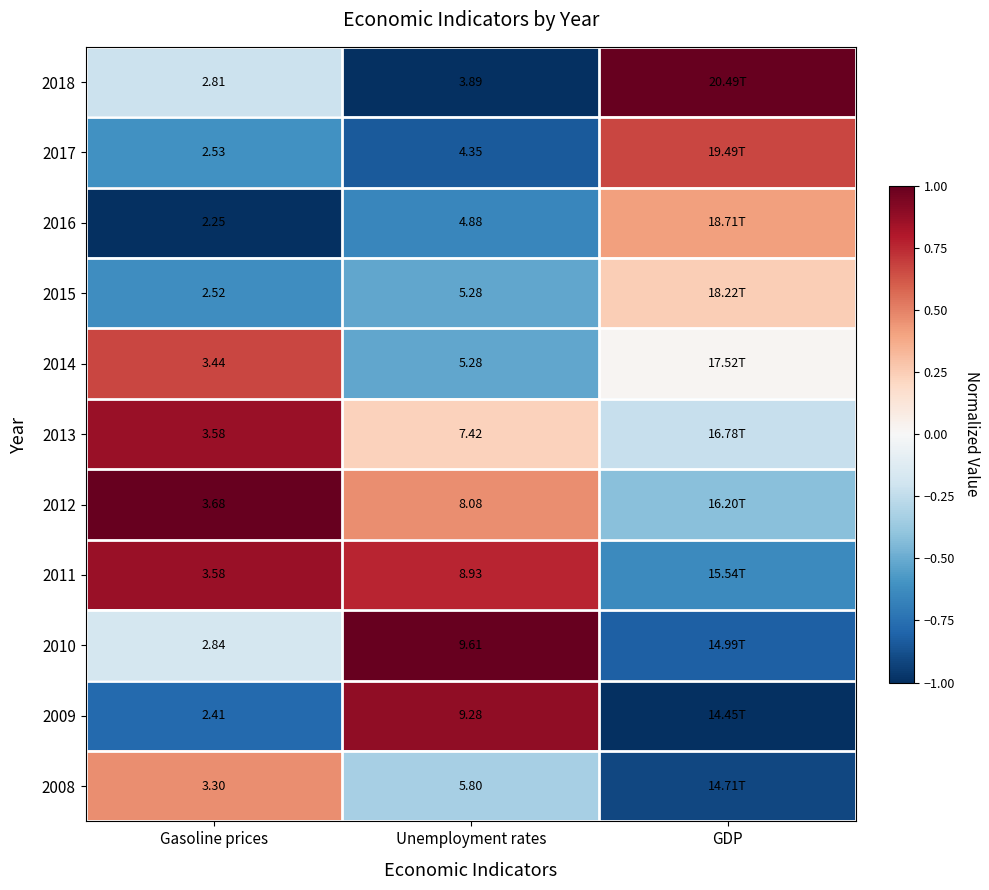

Is the value of 2010 at Gasoline prices greater than the value of 2014 at Gasoline prices?

No